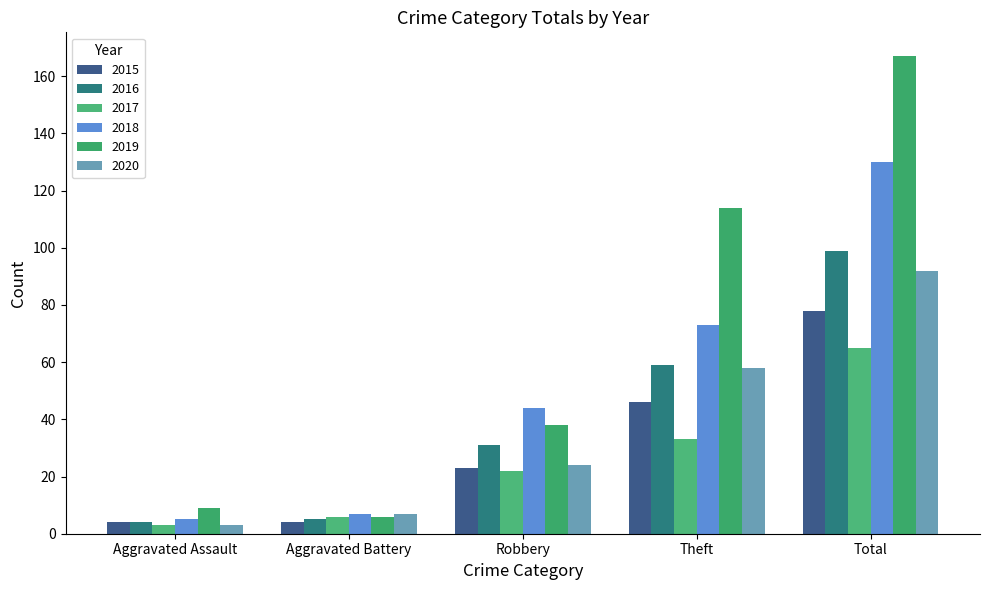

Which series has the largest total across all categories?

2019